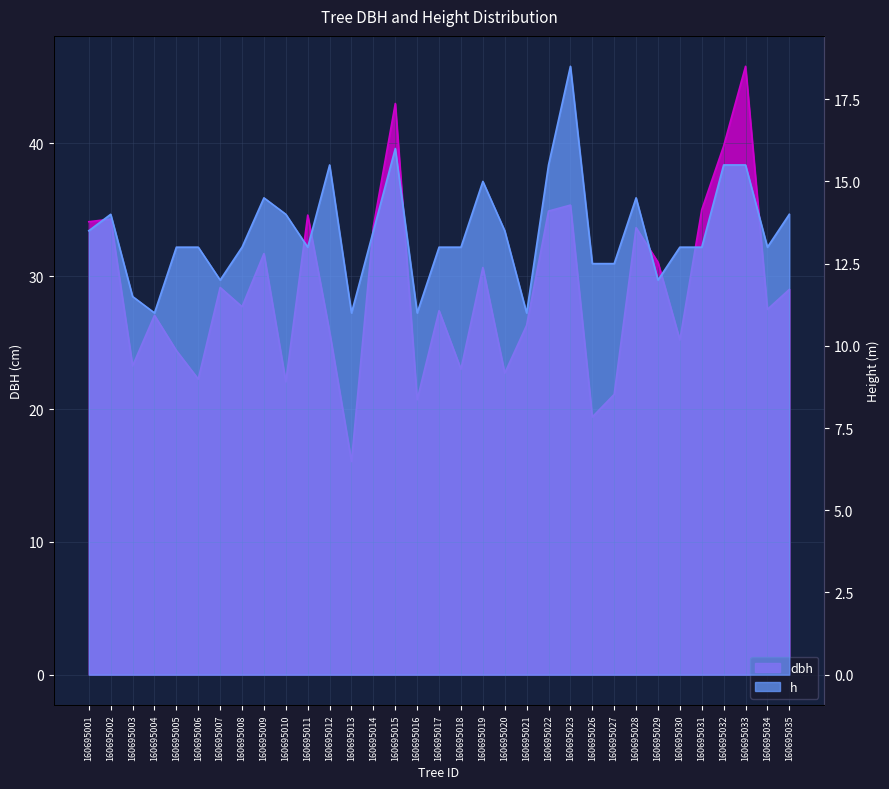

True or false: dbh has more than 2 interior local peaks.

True